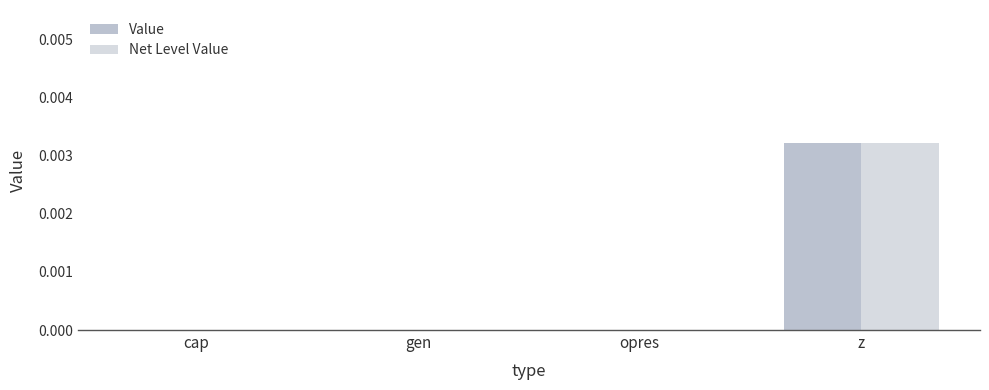

Does the chart contain stacked bars?

No